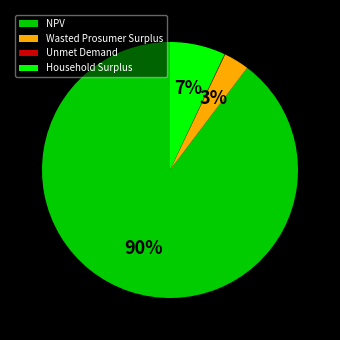

True or false: Wasted Prosumer Surplus accounts for 3% of the total.

True